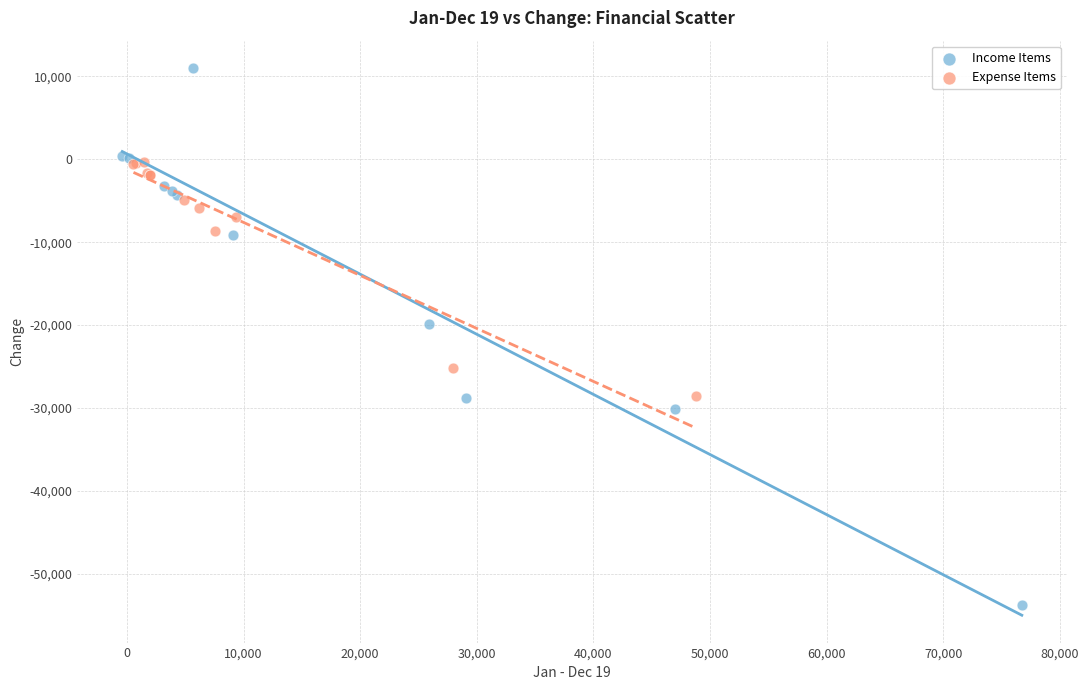

Which series has the widest spread of Y values?

Income Items